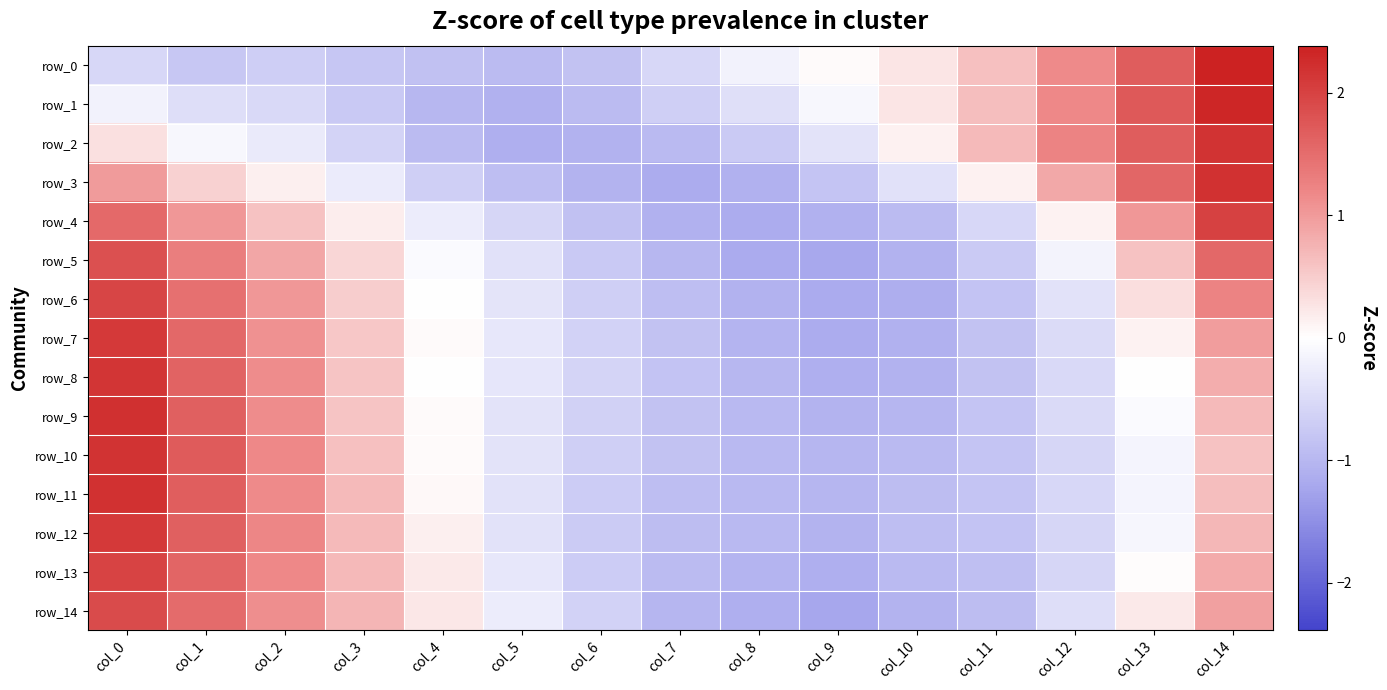

At how many categories does at least one series exceed 0?

11